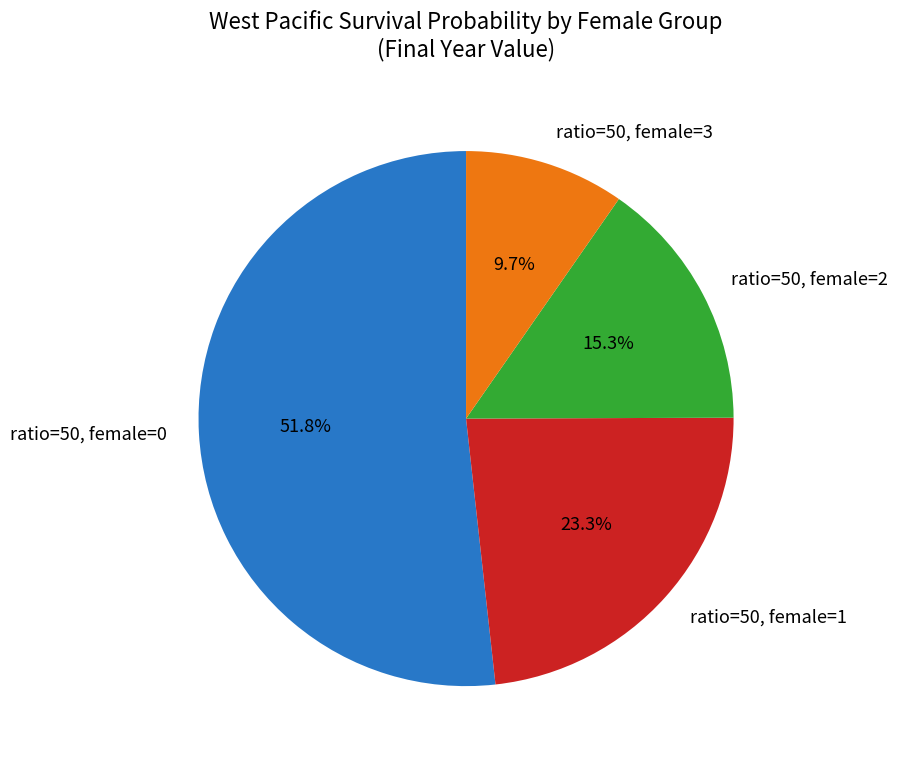

Approximately how many times larger is the value at ratio=50, female=2 compared to ratio=50, female=1?

0.7